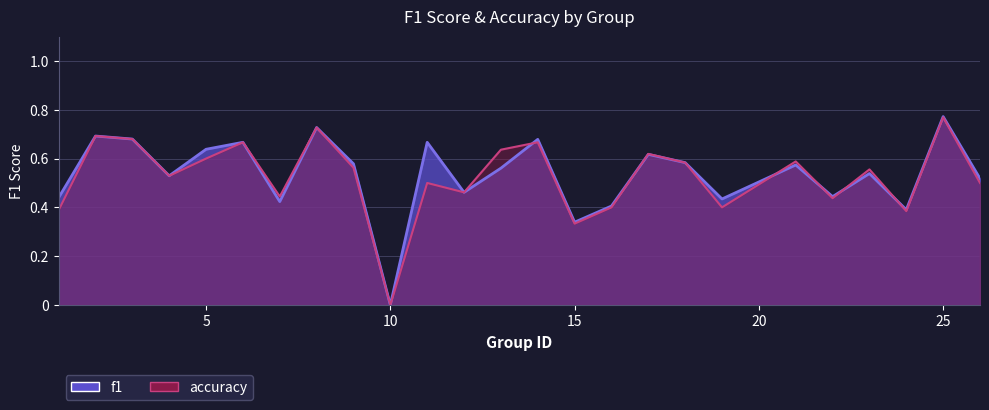

What is the value of the accuracy point at the 9th from the left?

0.6